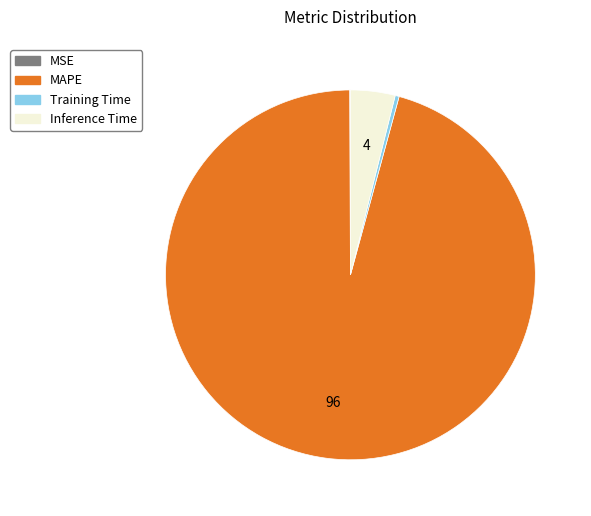

Which has a higher value, Training Time or Inference Time?

Inference Time